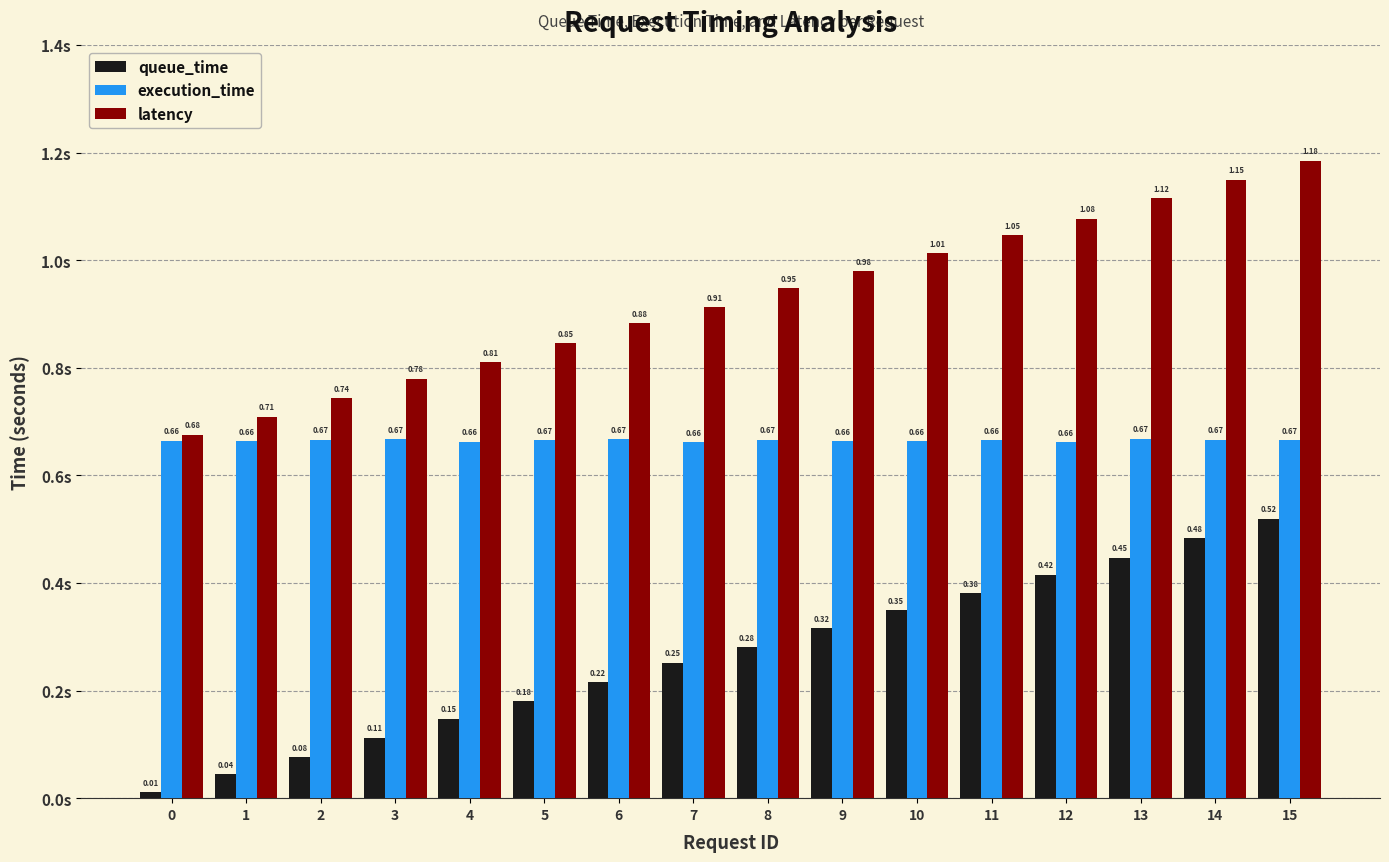

Does the chart contain any negative values?

No